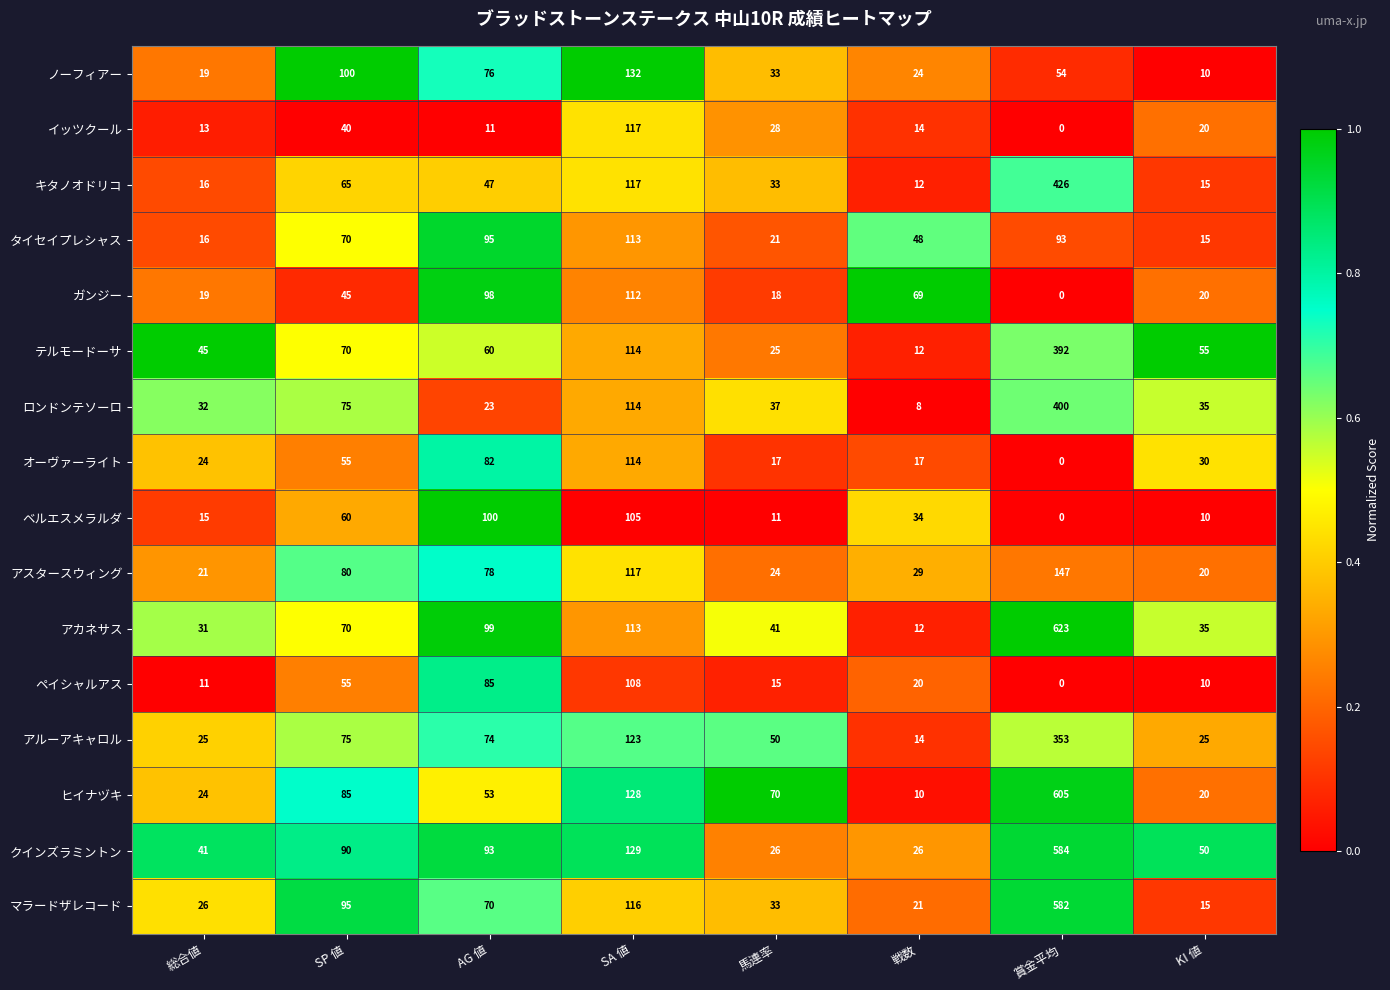

Read the マラードザレコード value at 馬連率, to the nearest 10.

30